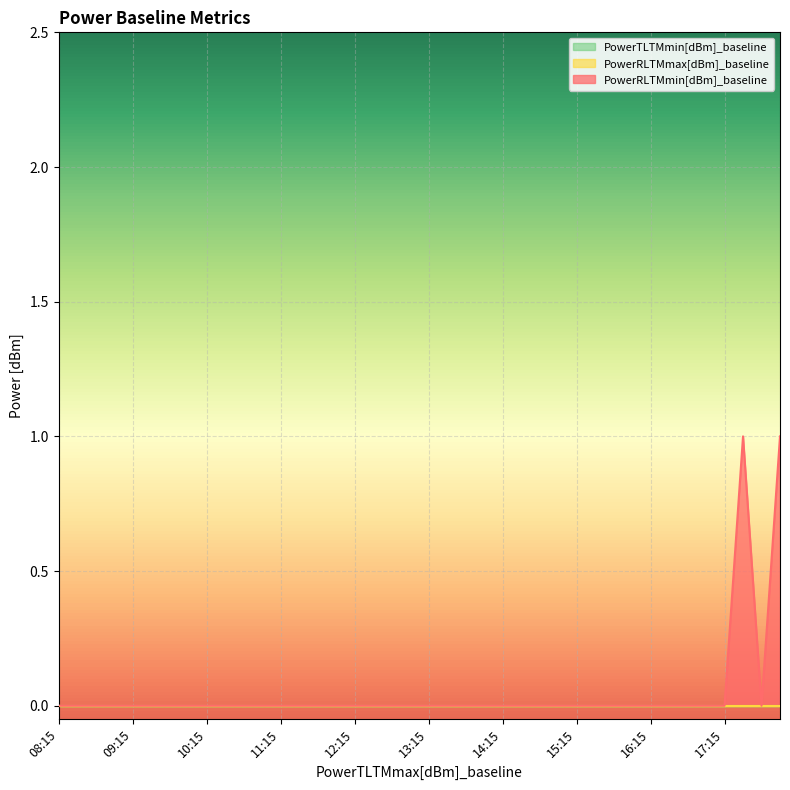

Which series has the largest total across all categories?

PowerRLTMmin[dBm]_baseline